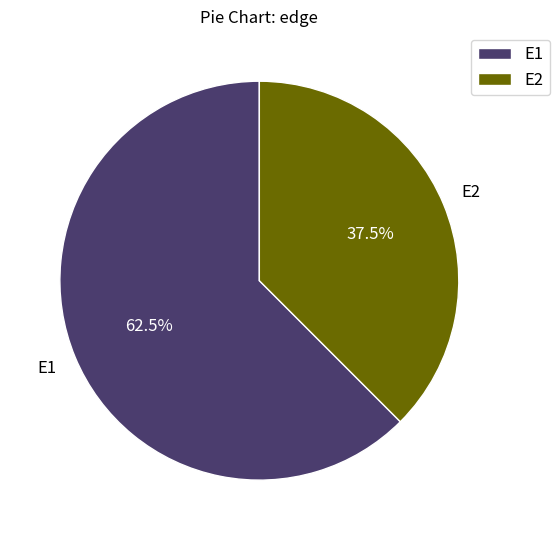

Which has a higher value, E2 or E1?

E1